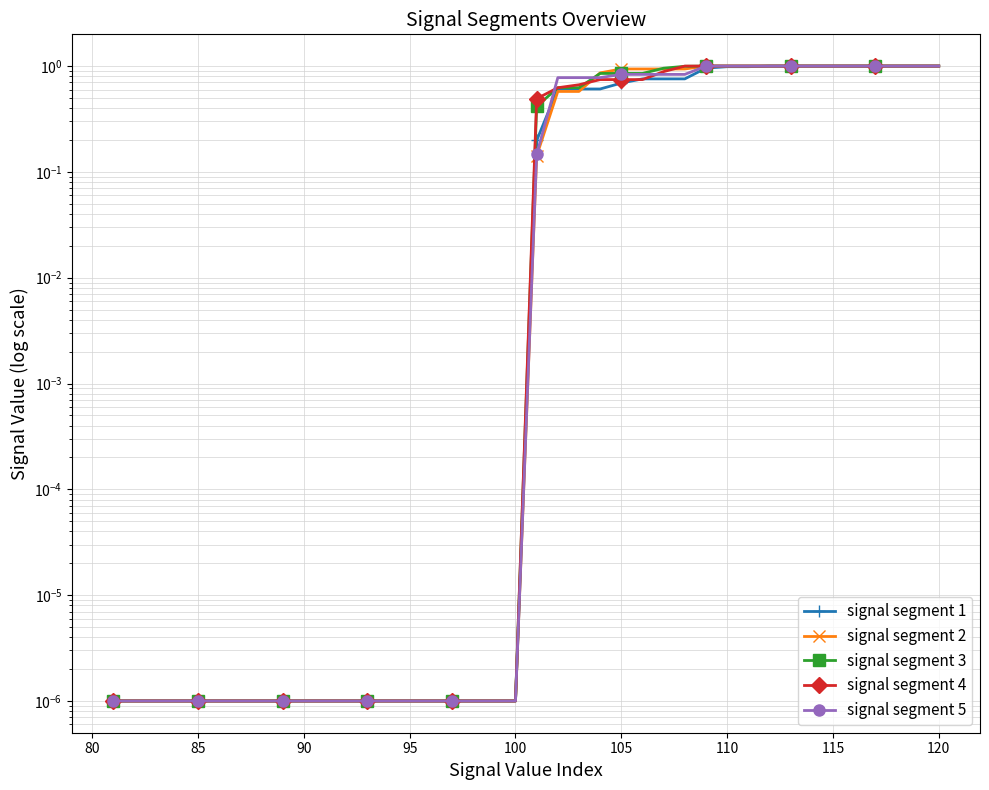

Reading left to right, what are all the values shown in this chart?

signal segment 1: 0.0	0.0	0.0	0.0	0.0	0.0	0.0	0.0	0.0	0.0	0.0	0.0	0.0	0.0	0.0	0.0	0.0	0.0	0.0	0.0	0.2	0.6	0.6	0.6	0.7	0.8	0.8	0.8	1.0	1.0	1.0	1.0	1.0	1.0	1.0	1.0	1.0	1.0	1.0	1.0
signal segment 2: 0.0	0.0	0.0	0.0	0.0	0.0	0.0	0.0	0.0	0.0	0.0	0.0	0.0	0.0	0.0	0.0	0.0	0.0	0.0	0.0	0.1	0.6	0.6	0.9	0.9	0.9	0.9	0.9	1.0	1.0	1.0	1.0	1.0	1.0	1.0	1.0	1.0	1.0	1.0	1.0
signal segment 3: 0.0	0.0	0.0	0.0	0.0	0.0	0.0	0.0	0.0	0.0	0.0	0.0	0.0	0.0	0.0	0.0	0.0	0.0	0.0	0.0	0.4	0.6	0.6	0.9	0.9	0.9	1.0	1.0	1.0	1.0	1.0	1.0	1.0	1.0	1.0	1.0	1.0	1.0	1.0	1.0
signal segment 4: 0.0	0.0	0.0	0.0	0.0	0.0	0.0	0.0	0.0	0.0	0.0	0.0	0.0	0.0	0.0	0.0	0.0	0.0	0.0	0.0	0.5	0.6	0.7	0.7	0.7	0.7	0.9	1.0	1.0	1.0	1.0	1.0	1.0	1.0	1.0	1.0	1.0	1.0	1.0	1.0
signal segment 5: 0.0	0.0	0.0	0.0	0.0	0.0	0.0	0.0	0.0	0.0	0.0	0.0	0.0	0.0	0.0	0.0	0.0	0.0	0.0	0.0	0.1	0.8	0.8	0.8	0.8	0.8	0.8	0.8	1.0	1.0	1.0	1.0	1.0	1.0	1.0	1.0	1.0	1.0	1.0	1.0